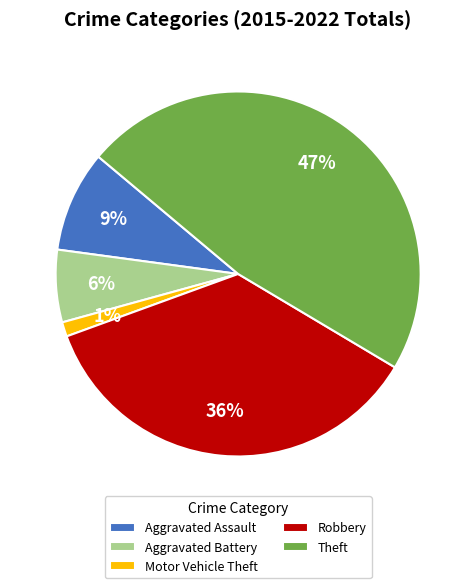

To the nearest percent, what is the difference between the Theft and Aggravated Assault slice percentages?

38%